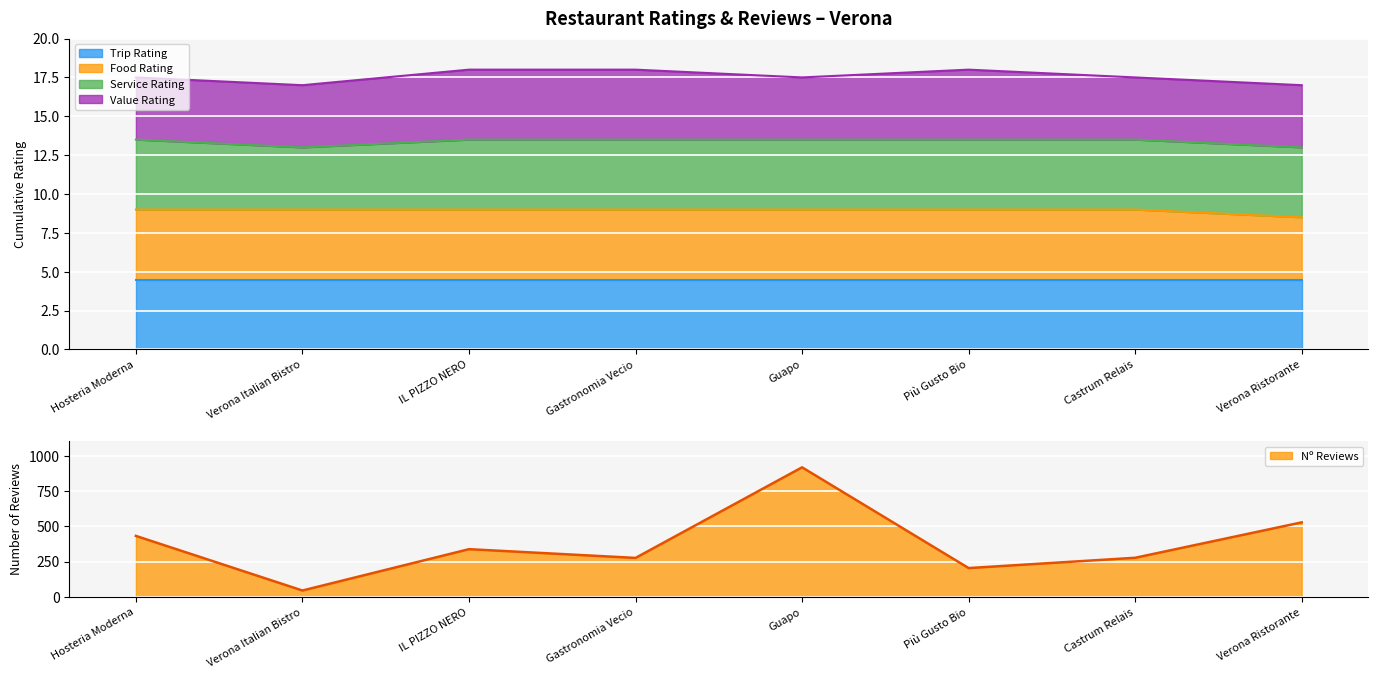

What are all the series names shown in the legend?

Trip Rating, Food Rating, Service Rating, Value Rating, Nº Reviews